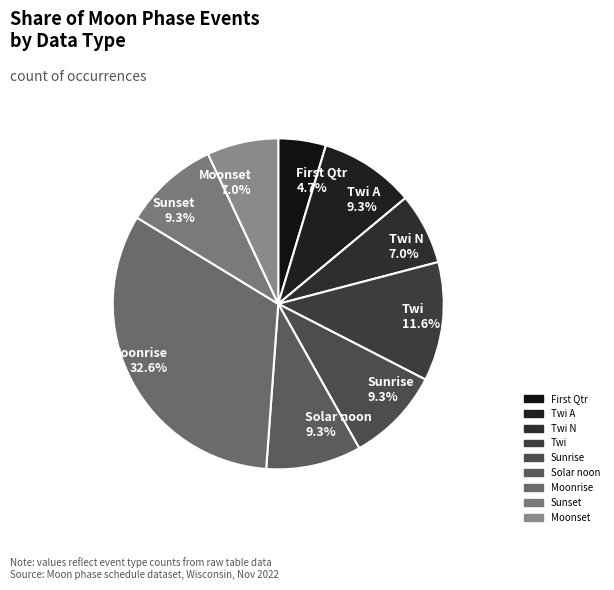

How many segments does this pie chart have?

9